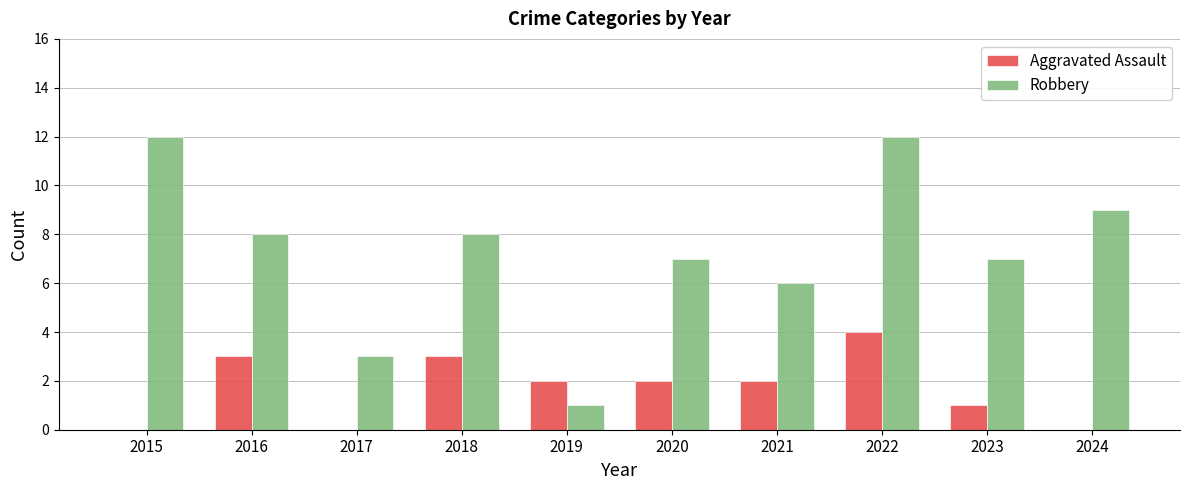

Which series has the largest total across all categories?

Robbery